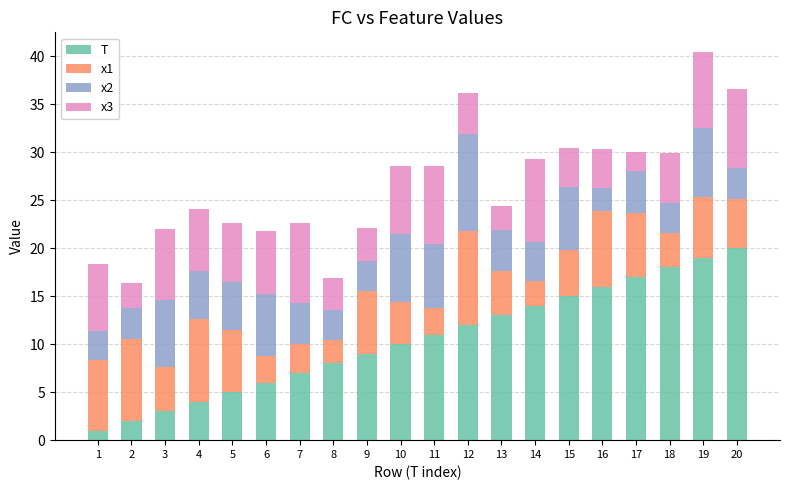

True or false: T has a value of 2.0 at 2.

True